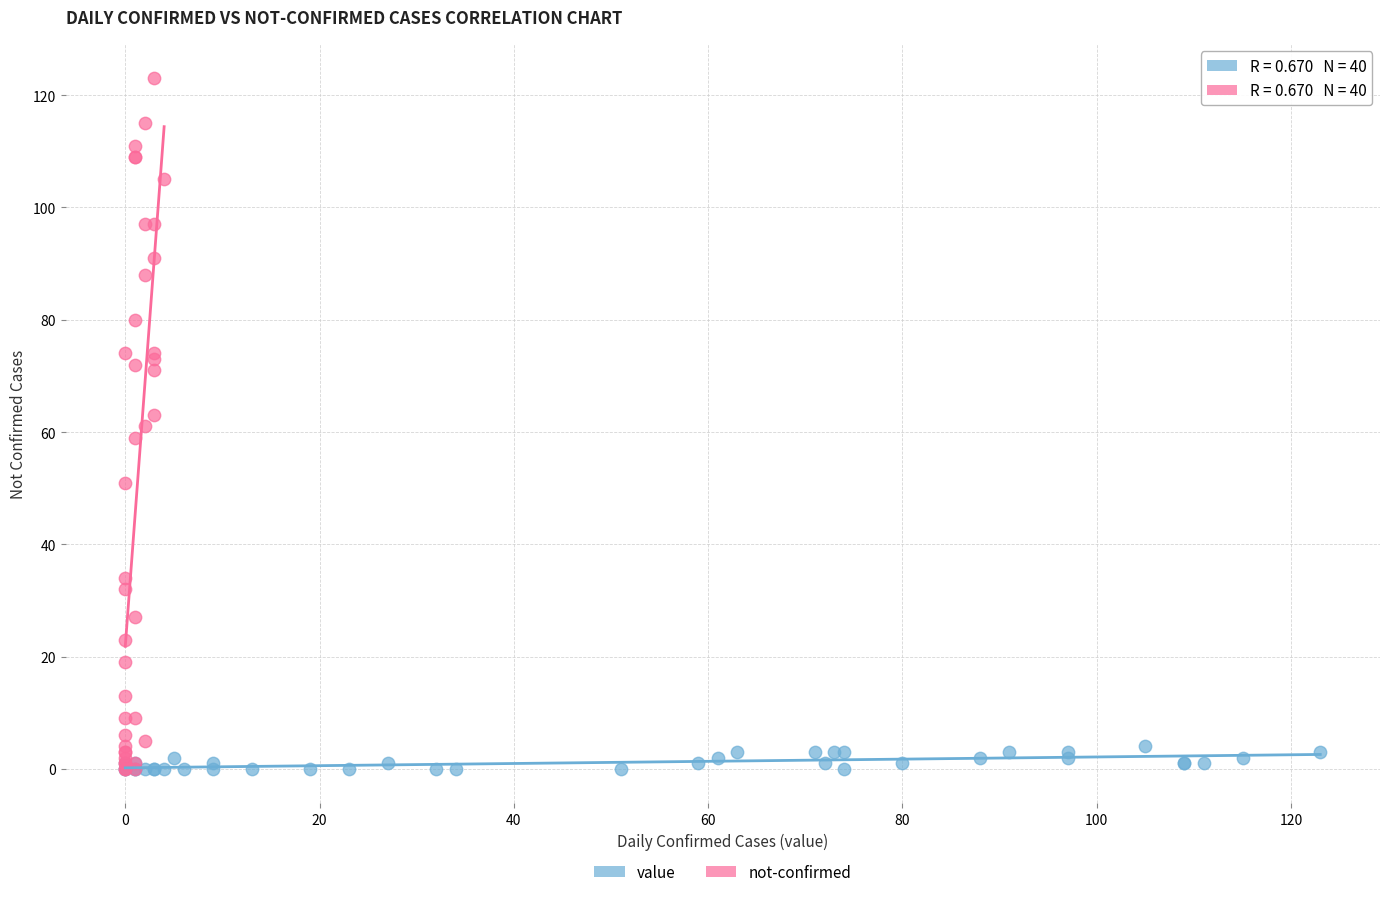

What are all the series names shown in the legend?

value, not-confirmed